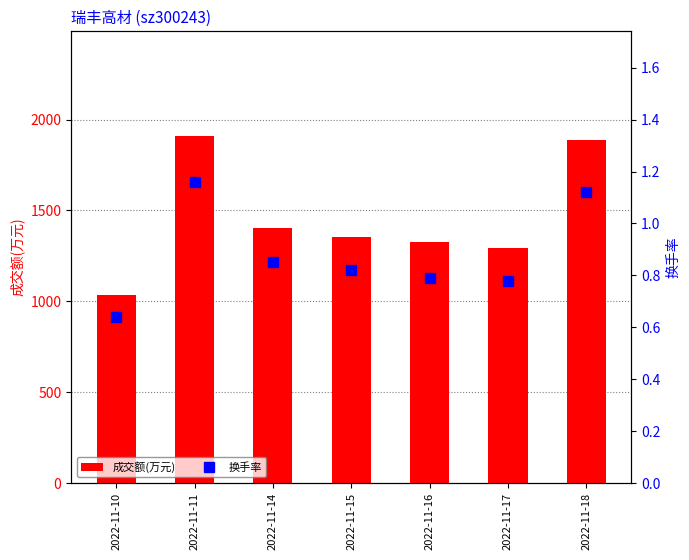

How many data points does each series have?

7